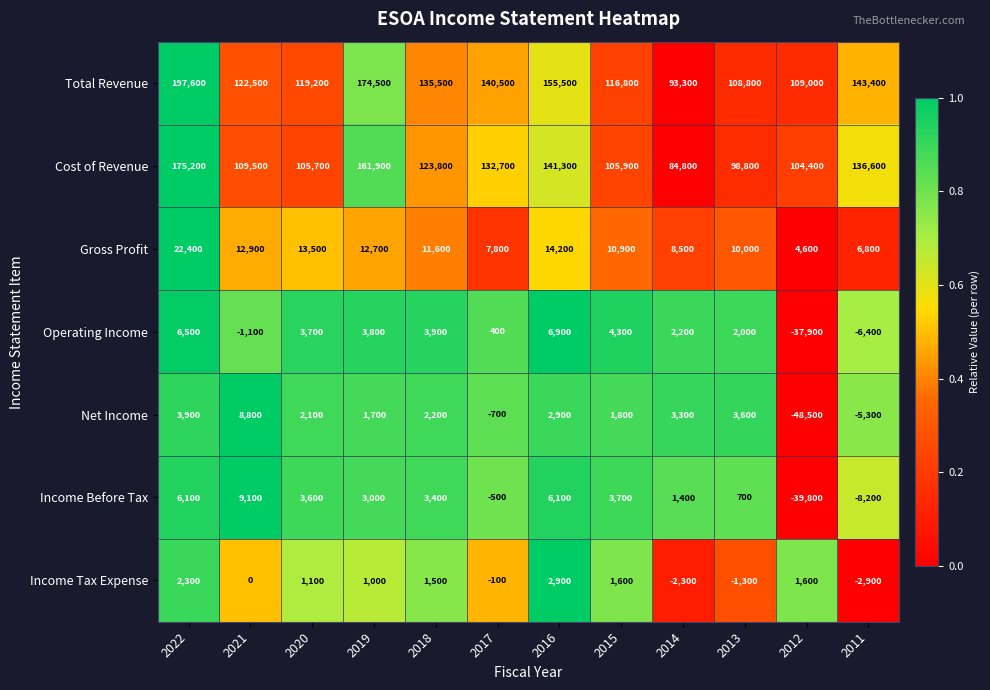

What is the total value across all series at 2018?

281900